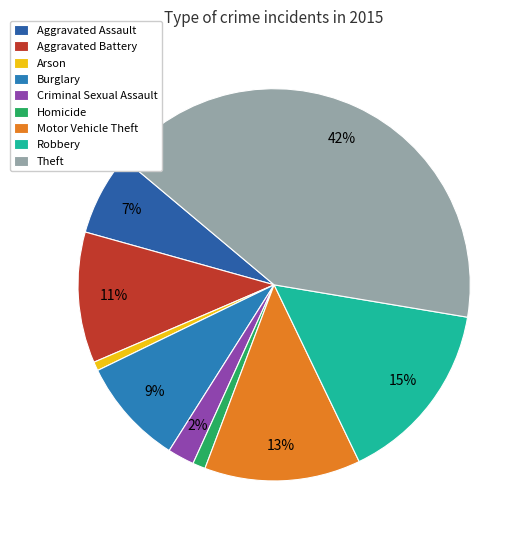

To the nearest percent, what is the difference between the largest and smallest slice percentages?

41%